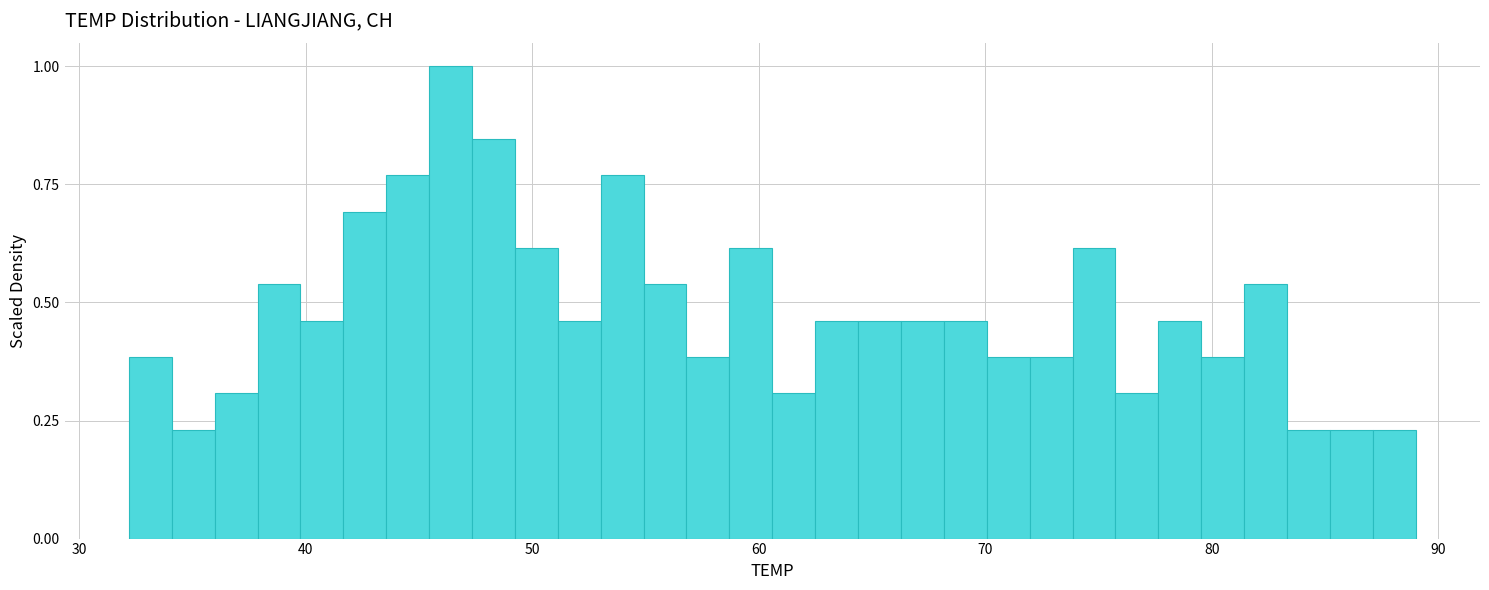

Read against the x-axis, roughly where is the centre of the tallest bar?

46